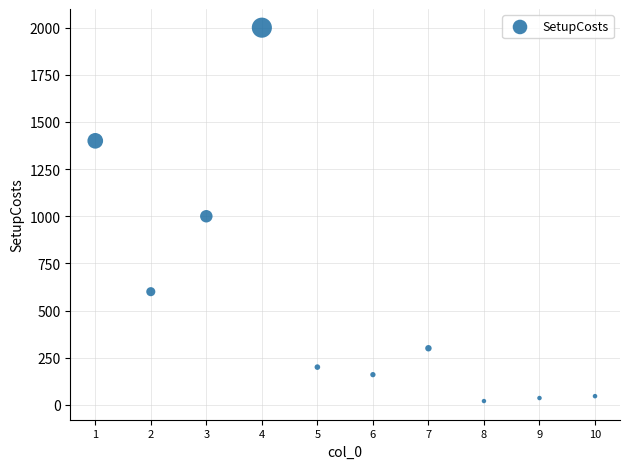

What is the range of Y values (max minus min)?

1980